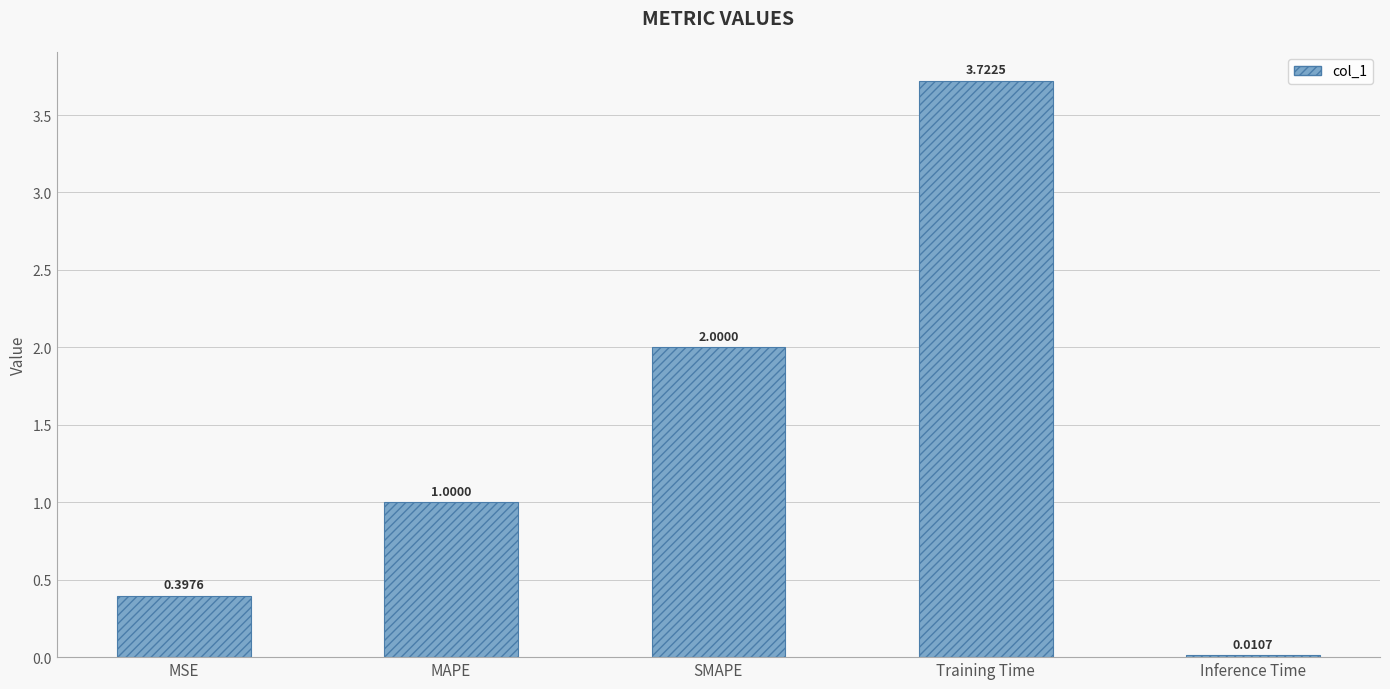

Is it true that the value at MAPE is 1.0?

True